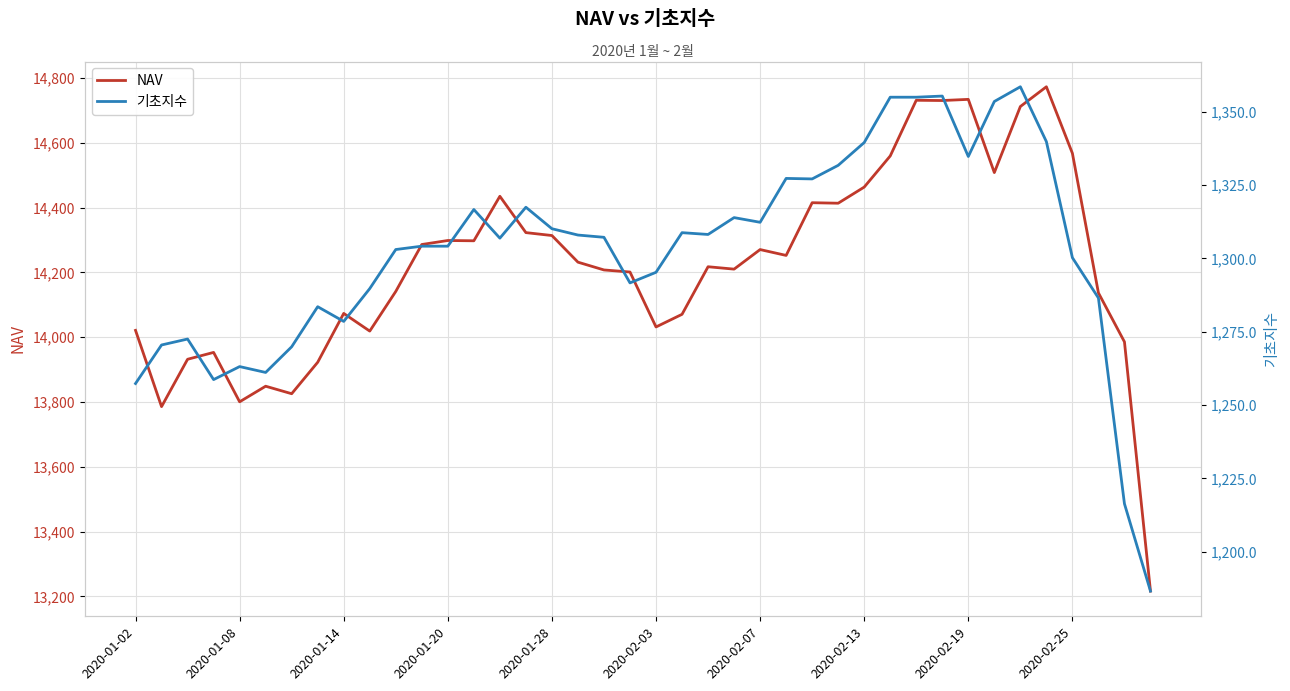

How many data points in 기초지수 are less than 1307?

20